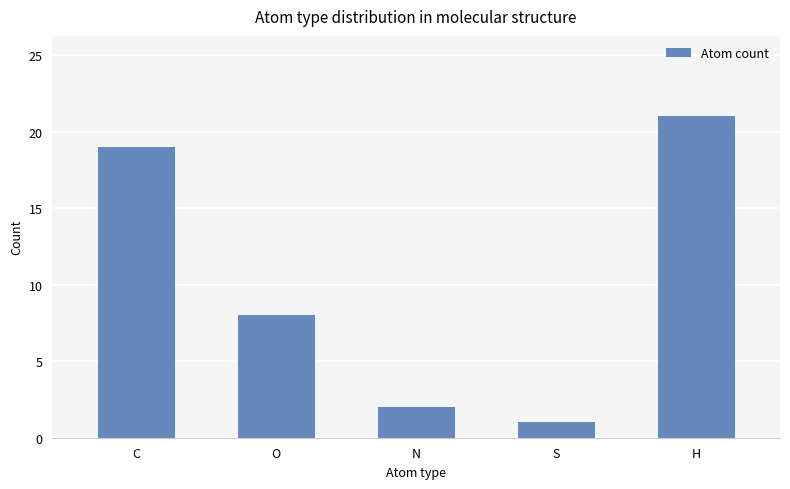

Reading left to right, what are all the values shown in this chart?

C=19	O=8	N=2	S=1	H=21